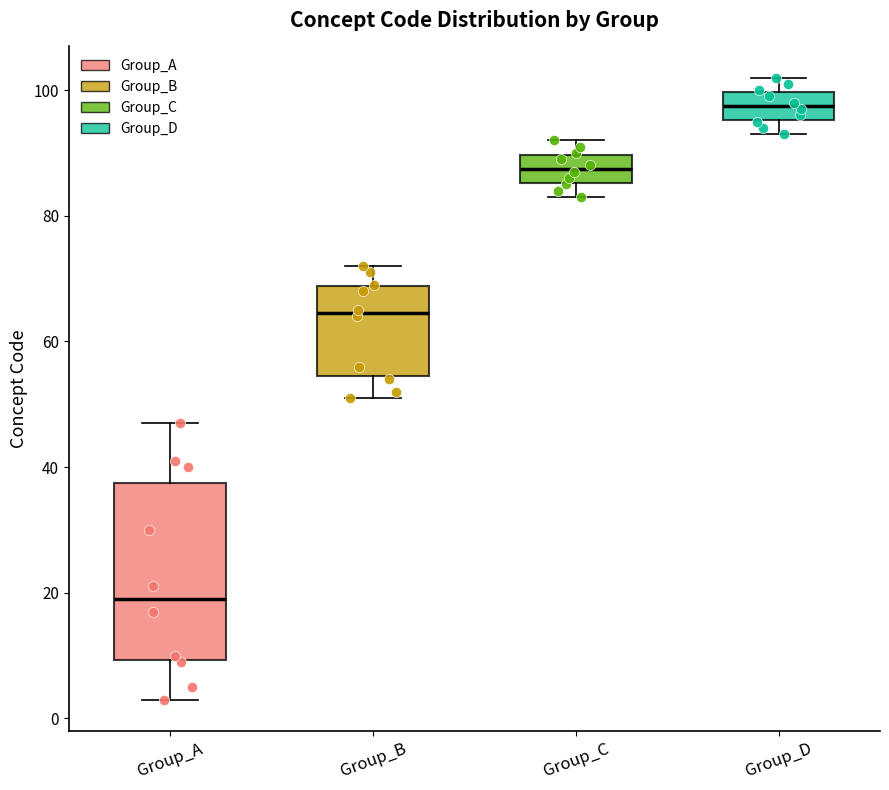

Where does the lower whisker of the box for Group_D end on the y-axis? The values are not printed on the chart, so give them approximately, as read against the axis.

94